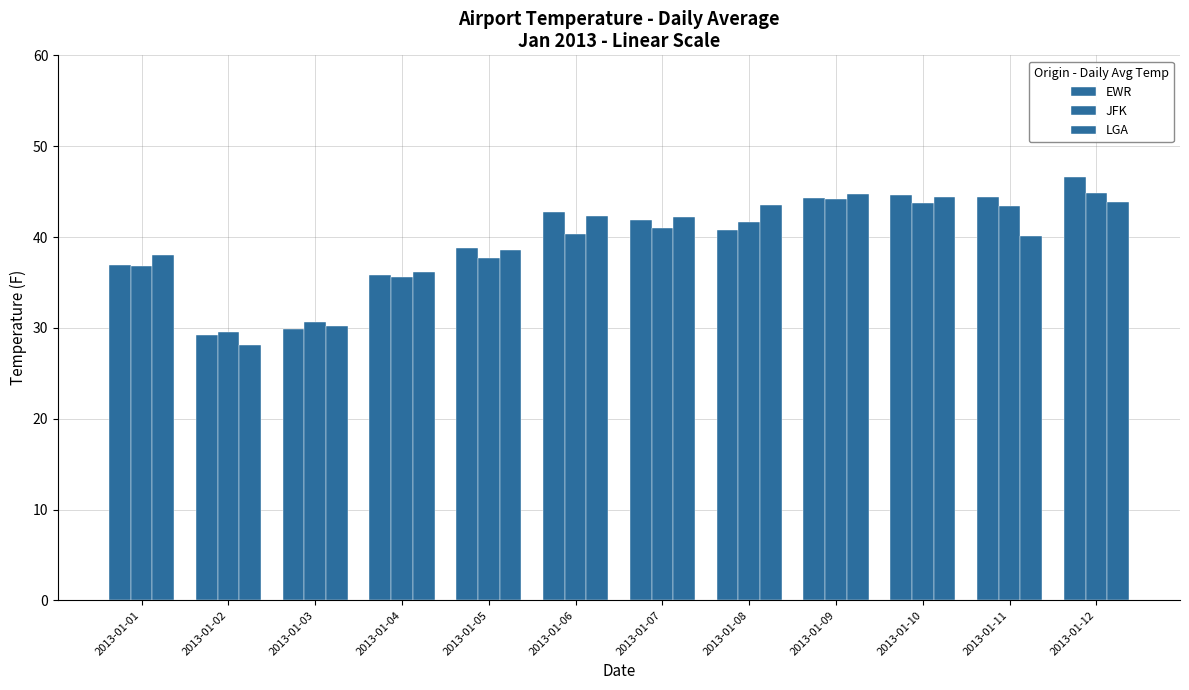

What is the difference between the LGA values at 2013-01-10 and 2013-01-09?

0.3